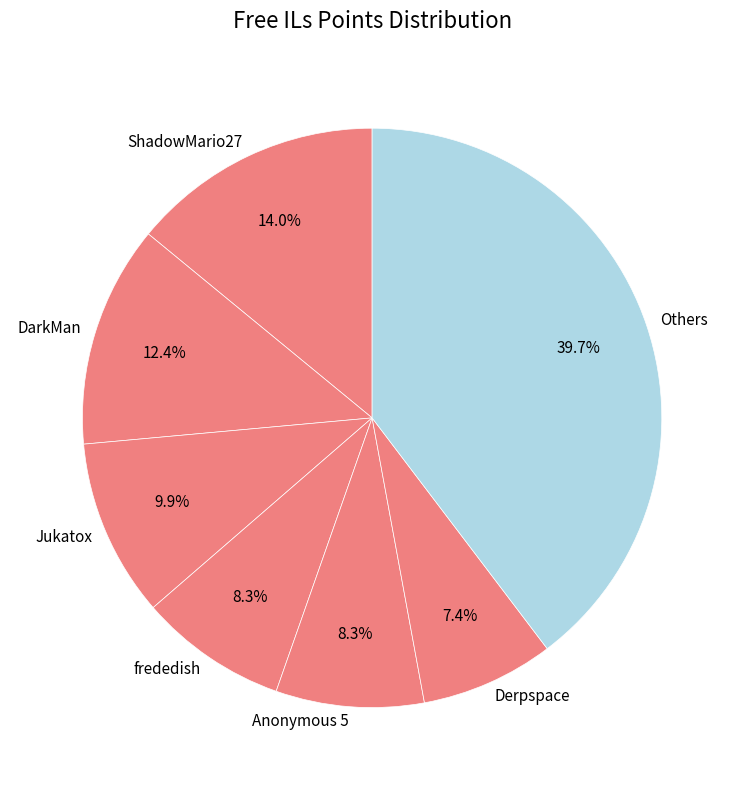

How many slices are in this pie chart?

7